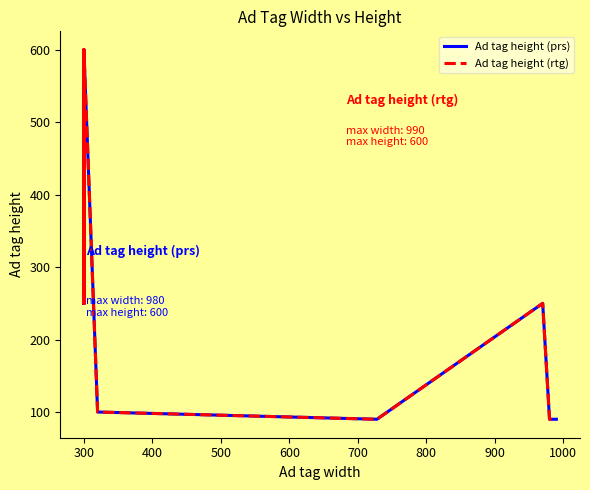

Which series has the largest range (max minus min)?

Ad tag height (prs)